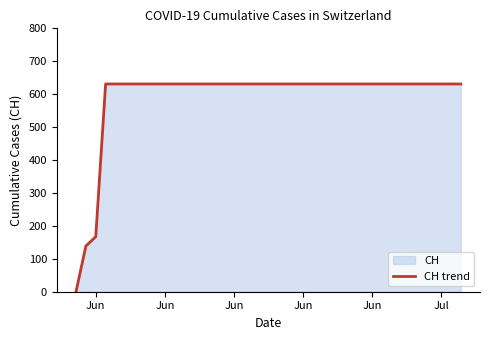

How many lines are shown in the chart?

1